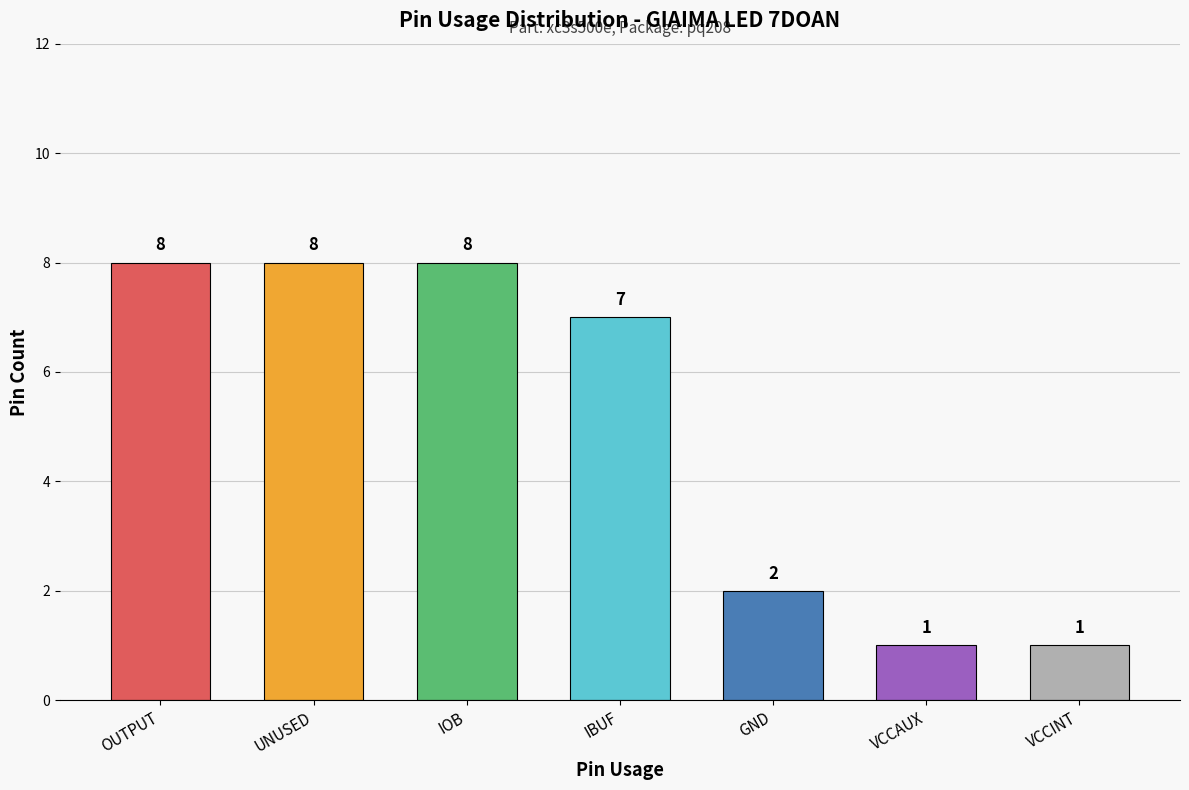

Does the chart contain stacked bars?

No